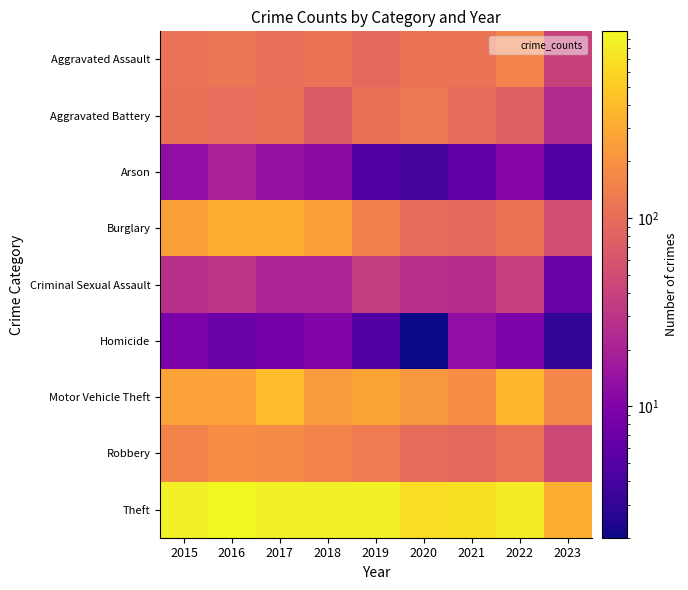

What is the total value across all series at 2023?

670